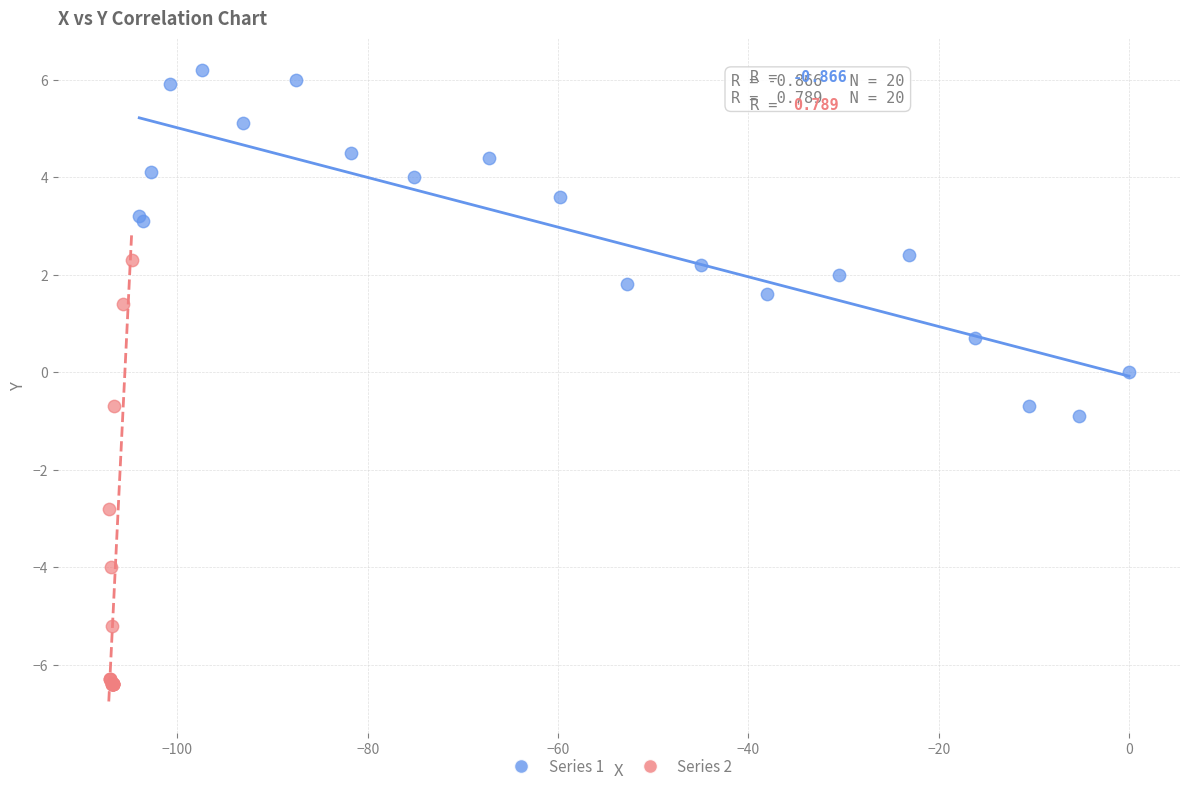

Which series reaches the maximum Y coordinate?

Series 1